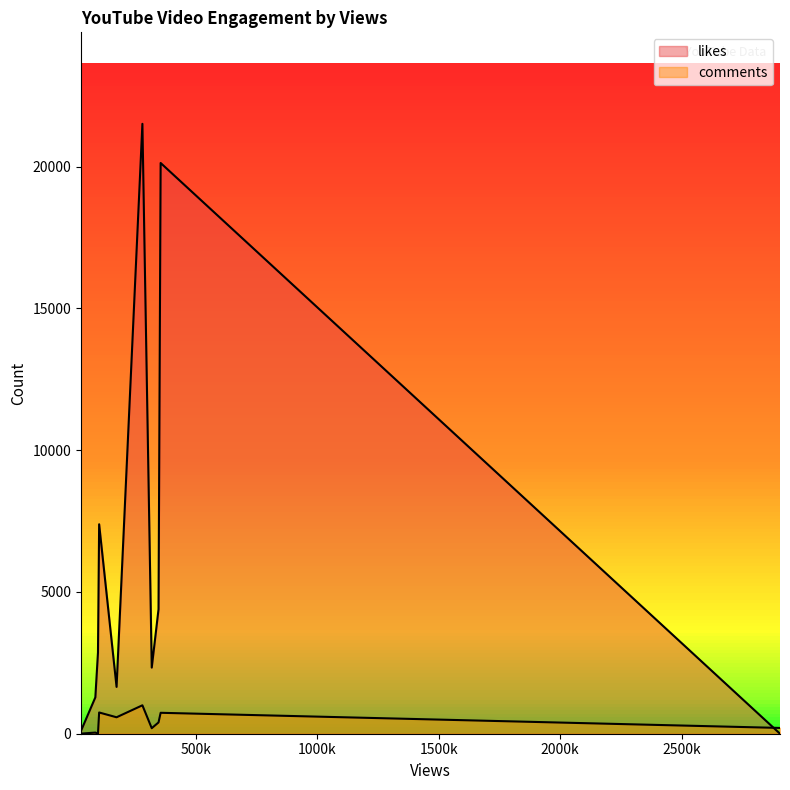

How many lines are shown in the chart?

2